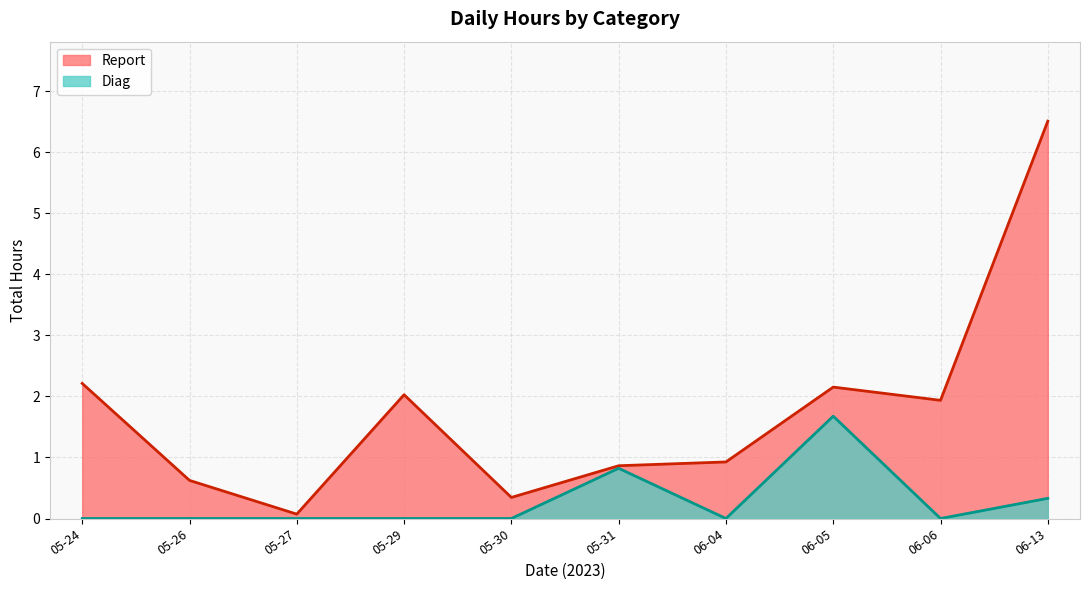

Which series has the largest total across all categories?

Report